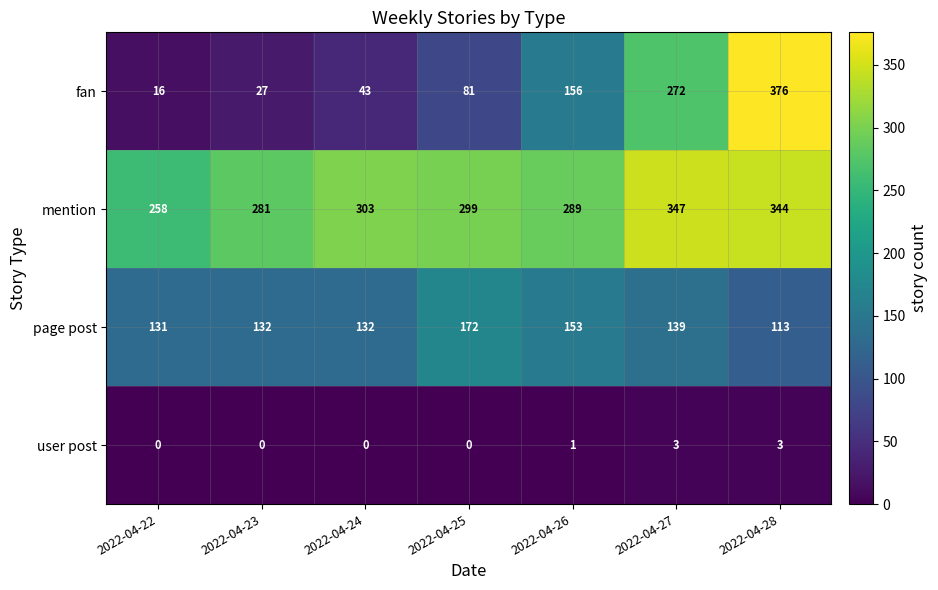

Count the user post values in the range 0 to 3.

7